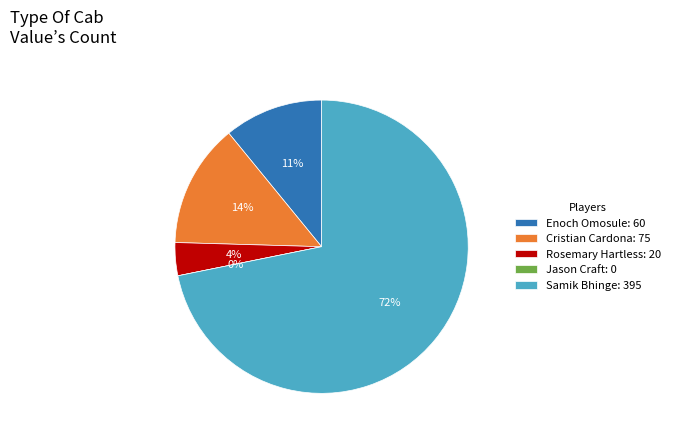

How many slices are in this pie chart?

5